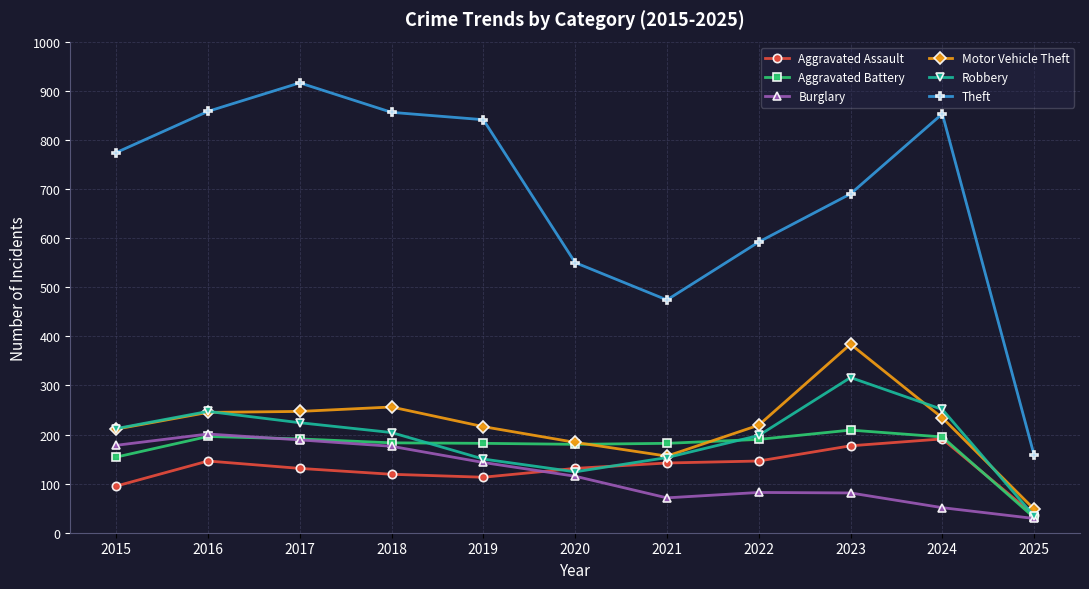

What is the approximate value of Aggravated Assault at 2025?

36